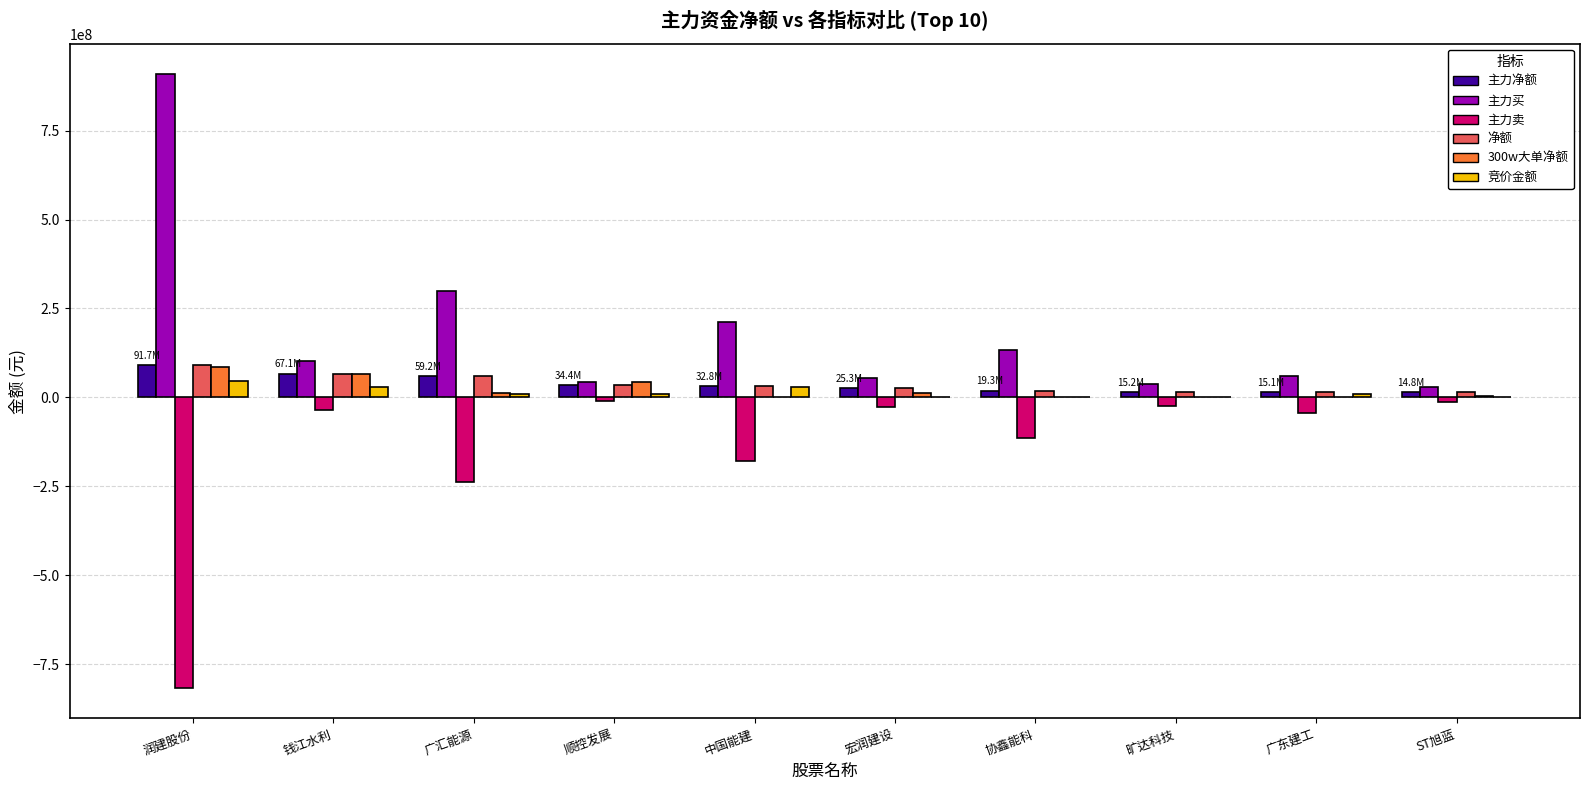

What is the highest value of the 竞价金额 series?

47311616